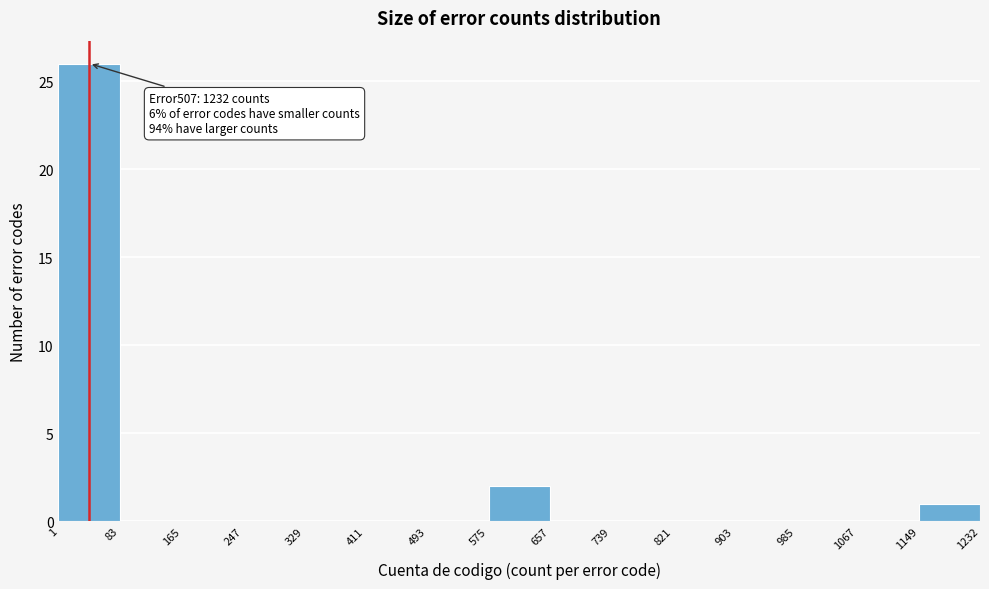

Which range on the x-axis has the tallest bar?

1 to 83